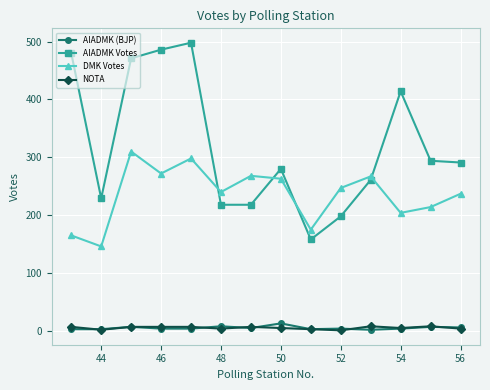

Which series has the largest range (max minus min)?

AIADMK Votes